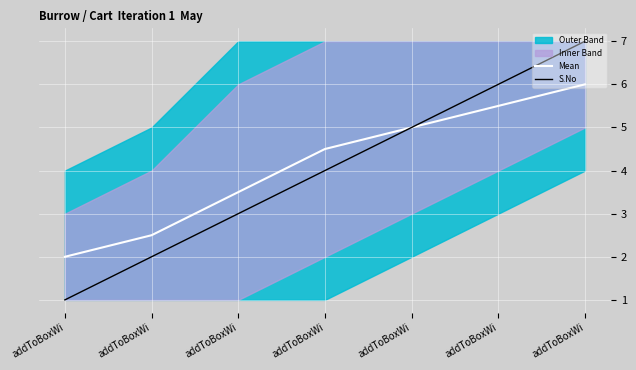

Which series changed the most between addToBoxWi and addToBoxWi?

S.No